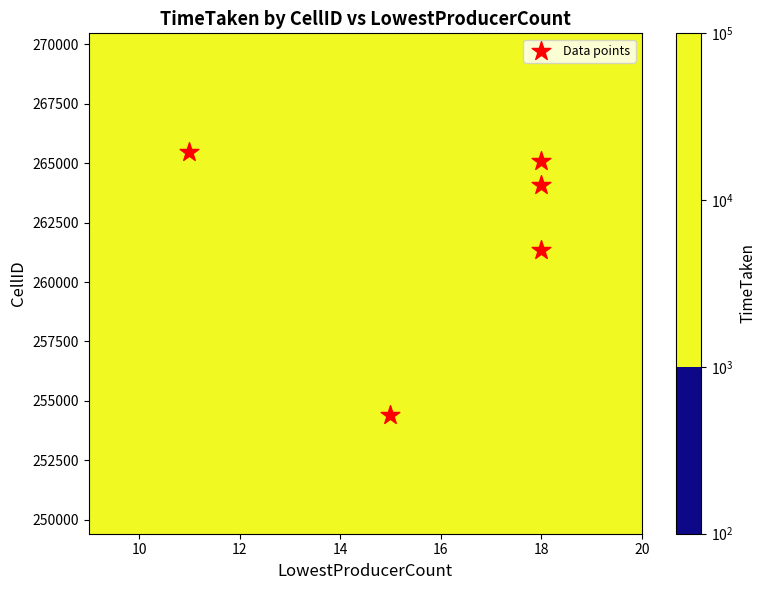

How many values are below 264074?

2